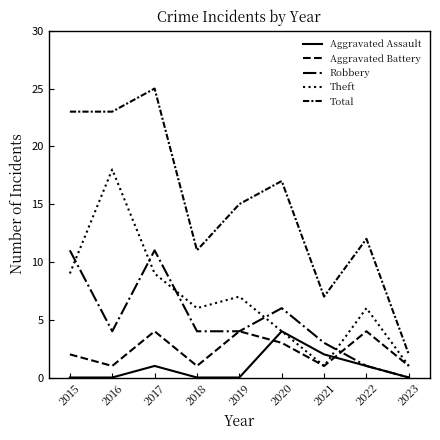

How many lines are shown in the chart?

5